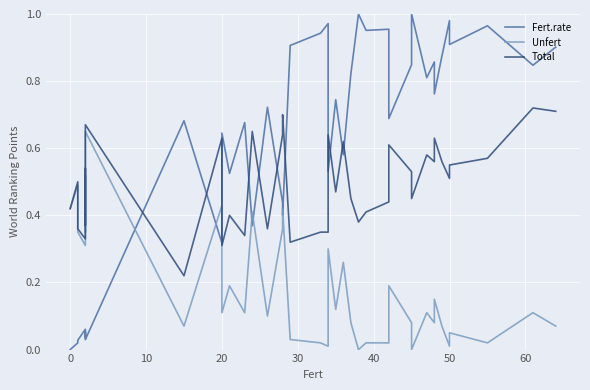

Rank the series by their average value, from highest to lowest.

Fert.rate, Total, Unfert